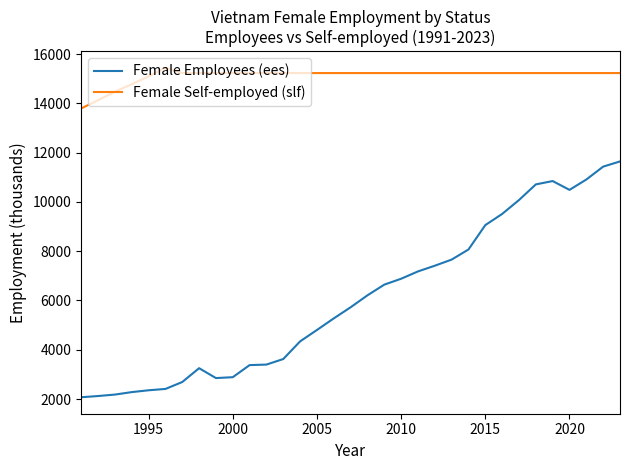

How many series are shown in this chart?

2